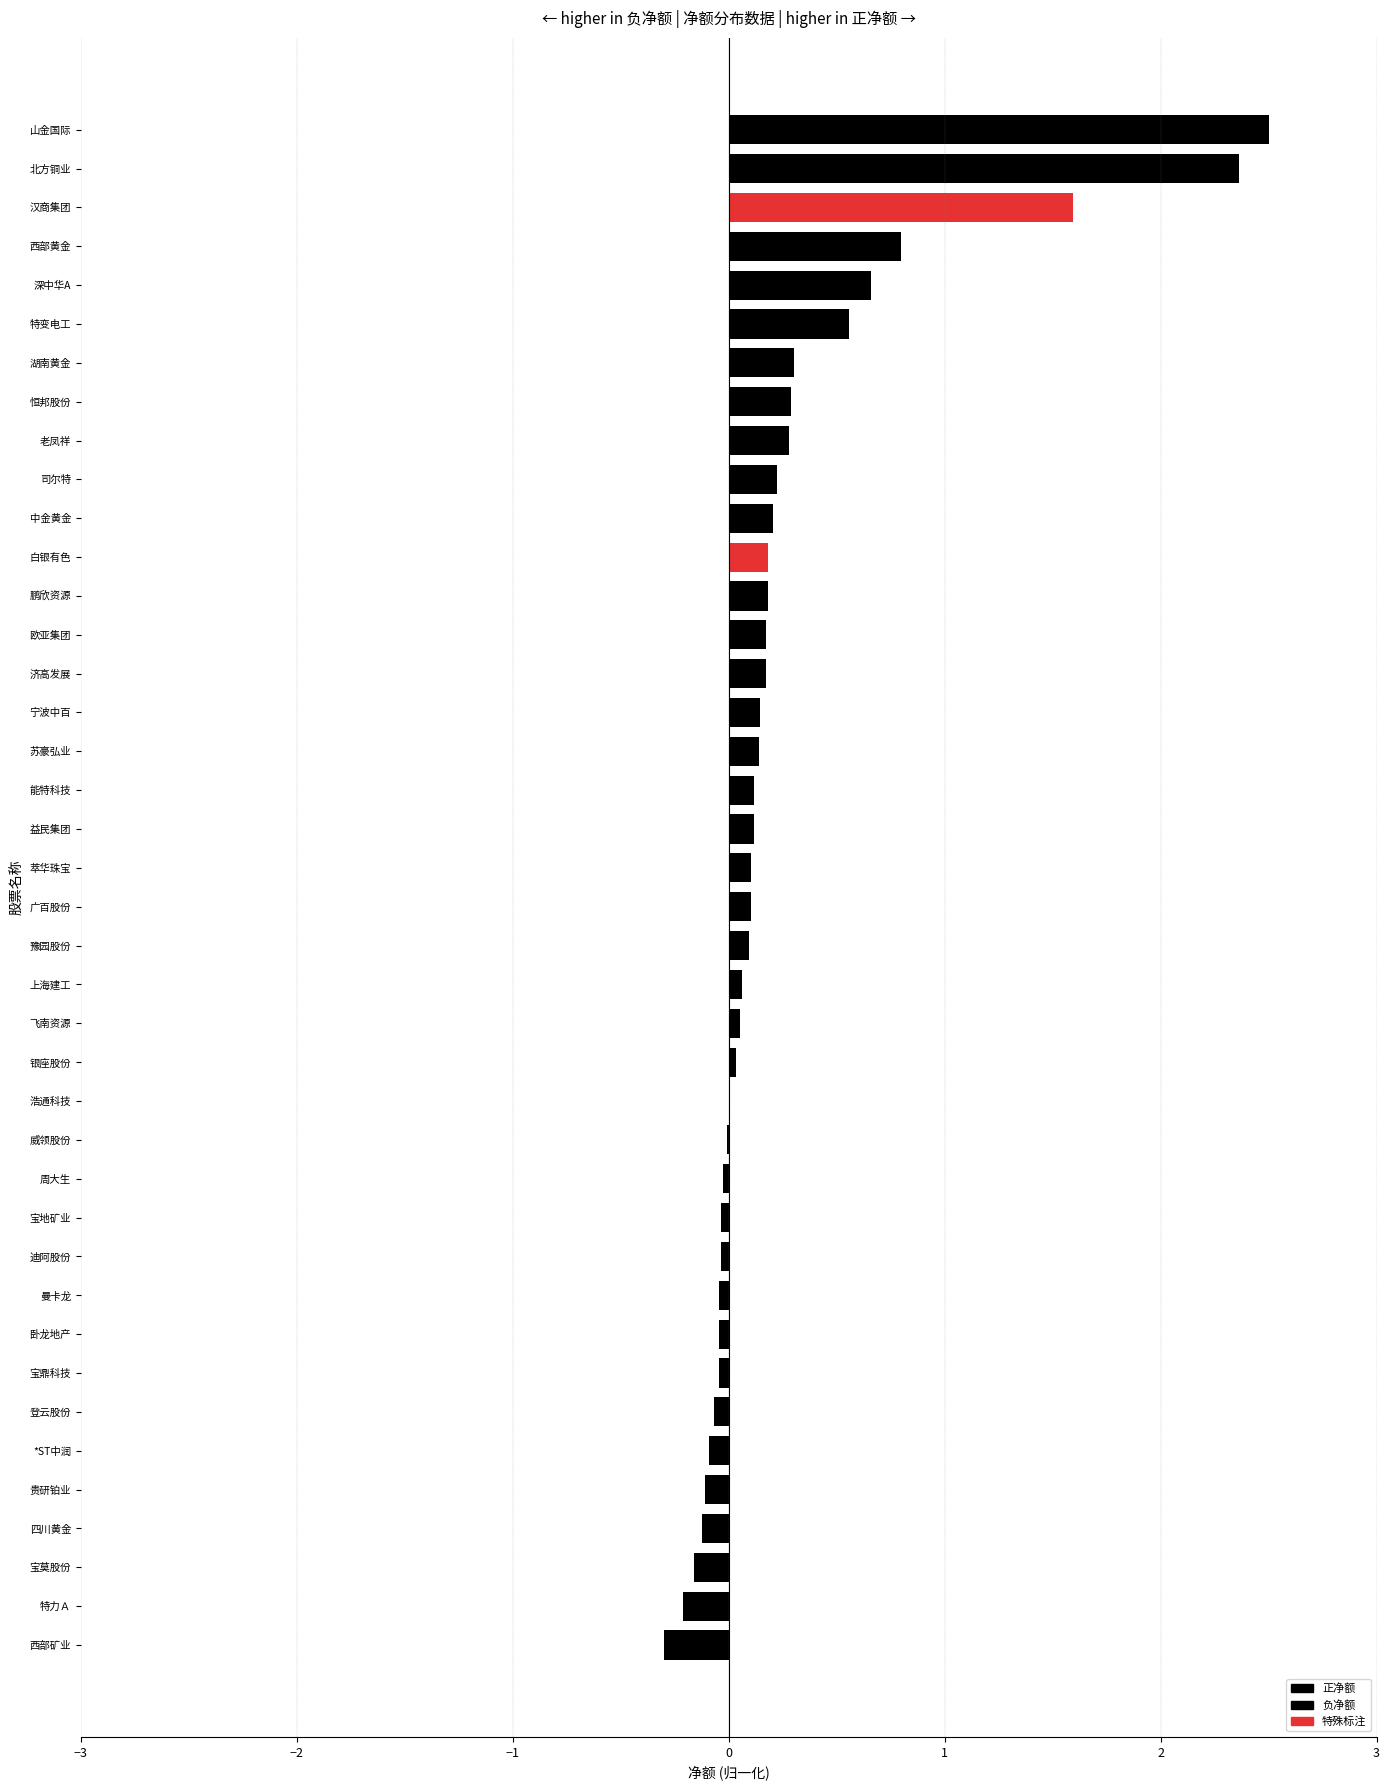

Where is the data nearest to the value 1?

西部黄金